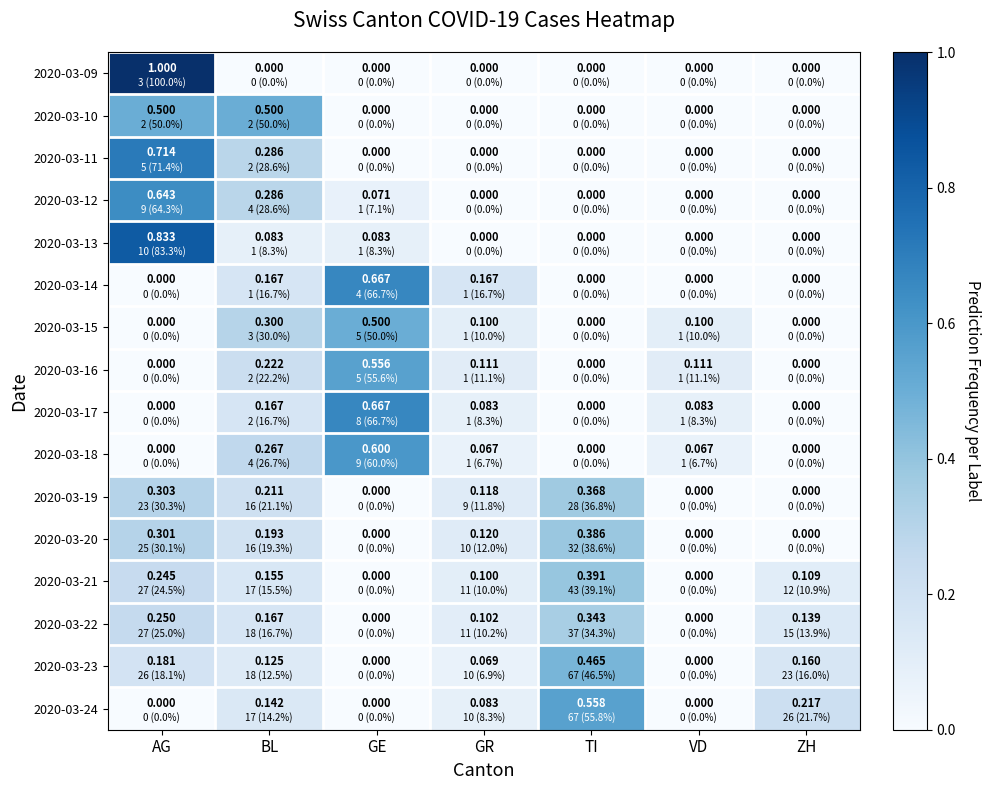

Which series changed the most between GE and GR?

2020-03-17